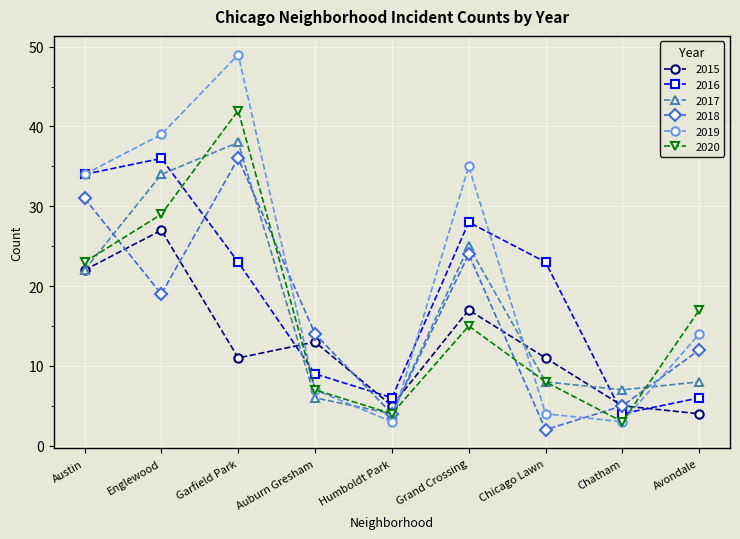

Rank the series at Grand Crossing from lowest to highest value.

2020, 2015, 2018, 2017, 2016, 2019